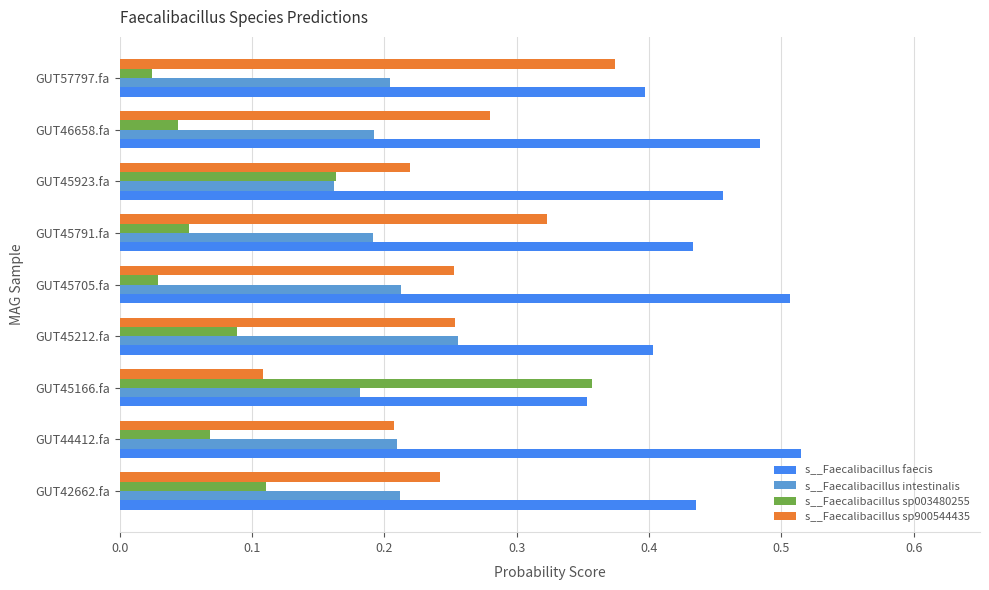

Count the s__Faecalibacillus faecis values in the range 0 to 1.

9